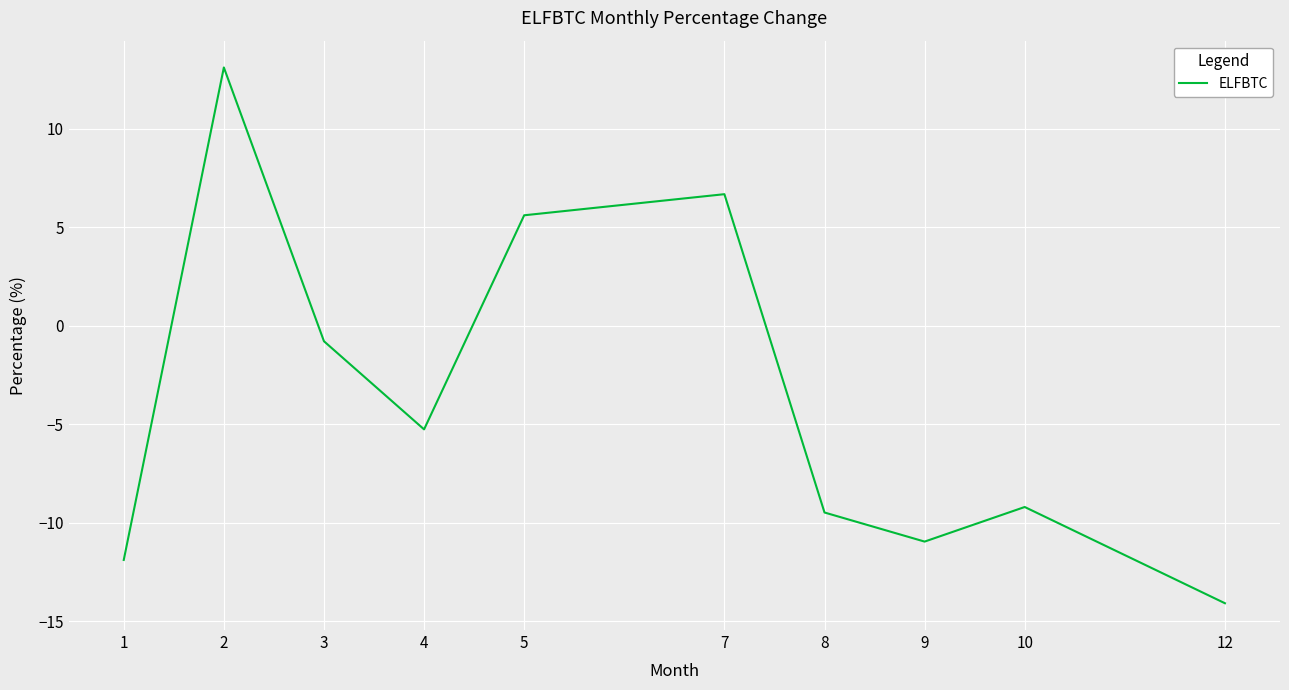

What is the sum of all values?

-36.2